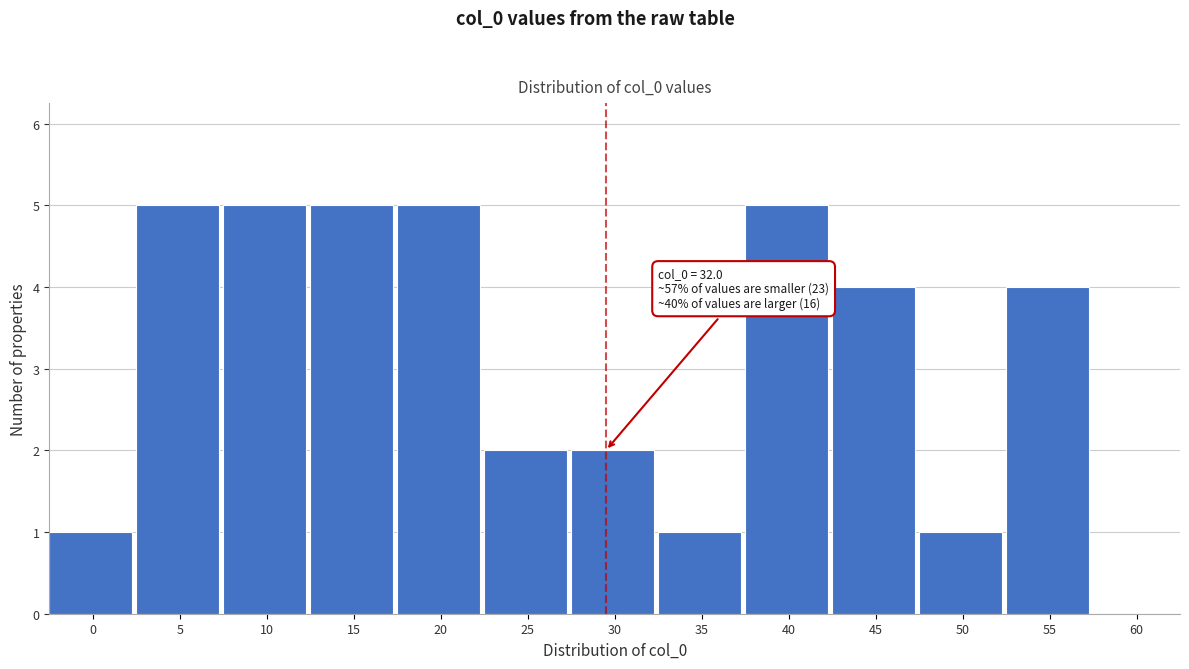

Reading left to right, what are all the values shown in this chart?

0=1	5=5	10=5	15=5	20=5	25=2	30=2	35=1	40=5	45=4	50=1	55=4	60=0